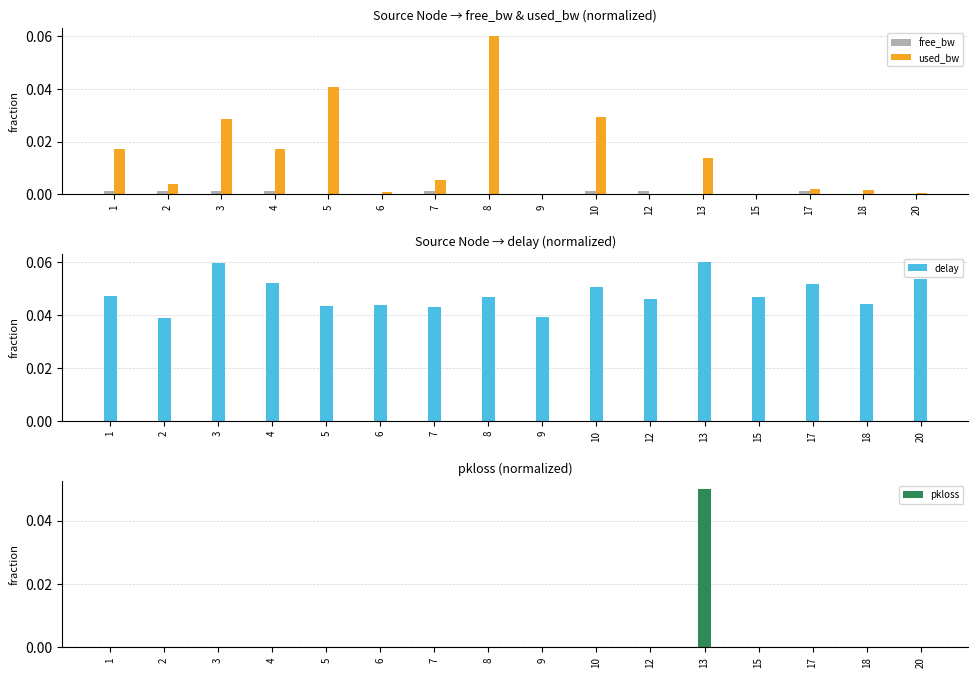

At which label is pkloss closest to 0?

1